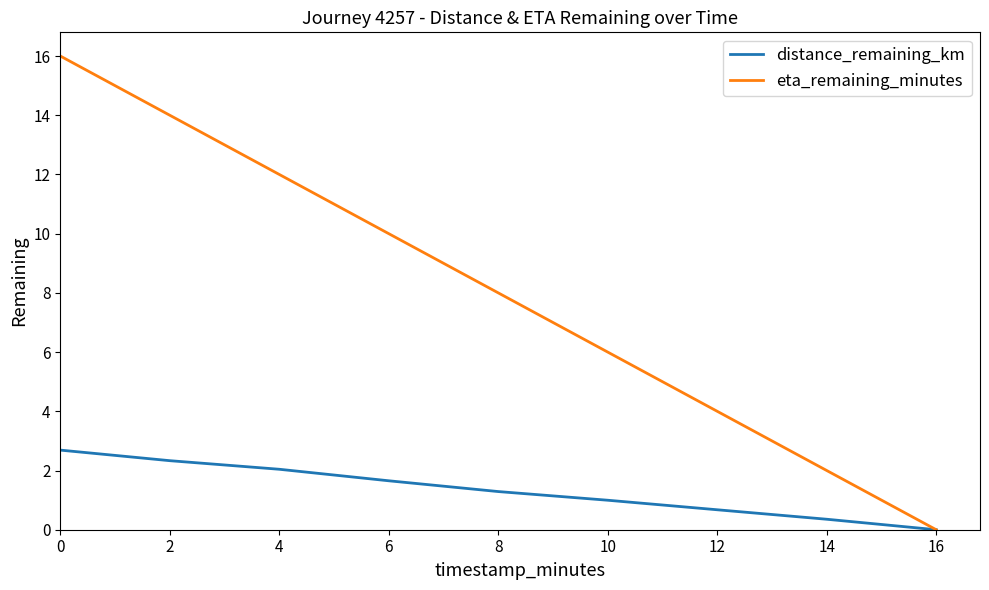

Reading left to right, what are all the values shown in this chart?

distance_remaining_km: 0=2.7	2=2.3	4=2.0	6=1.7	8=1.3	10=1.0	12=0.7	14=0.4	16=0.0
eta_remaining_minutes: 0=16.0	2=14.0	4=12.0	6=10.0	8=8.0	10=6.0	12=4.0	14=2.0	16=0.0